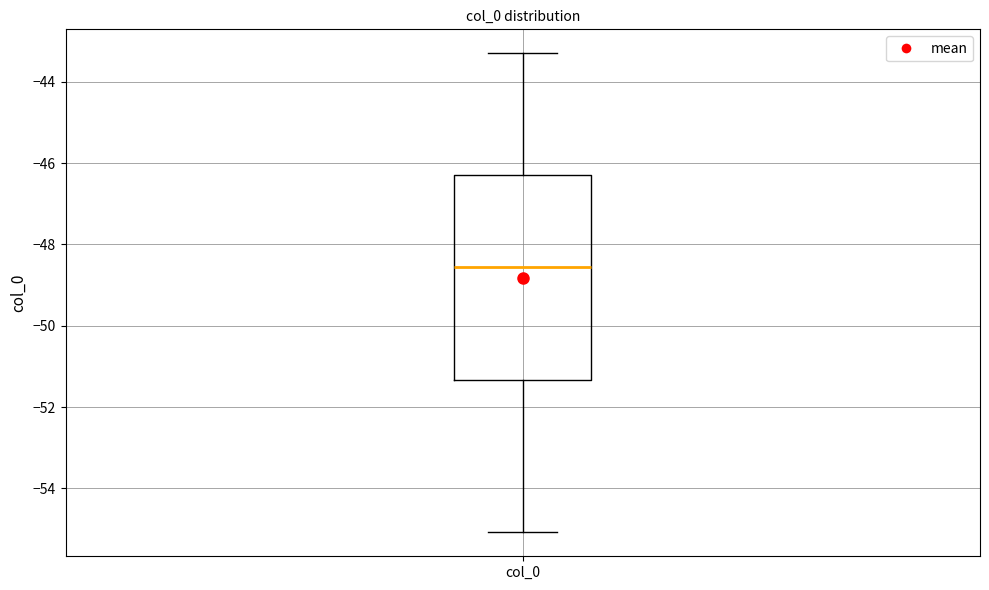

Read this box plot against the y-axis: the position of the median line, the range covered by the box, and the ends of both whiskers. The values are not printed on the chart, so give them approximately, as read against the axis.

median -48.6, box -51.4 to -46.2, whiskers -55.0 to -43.2